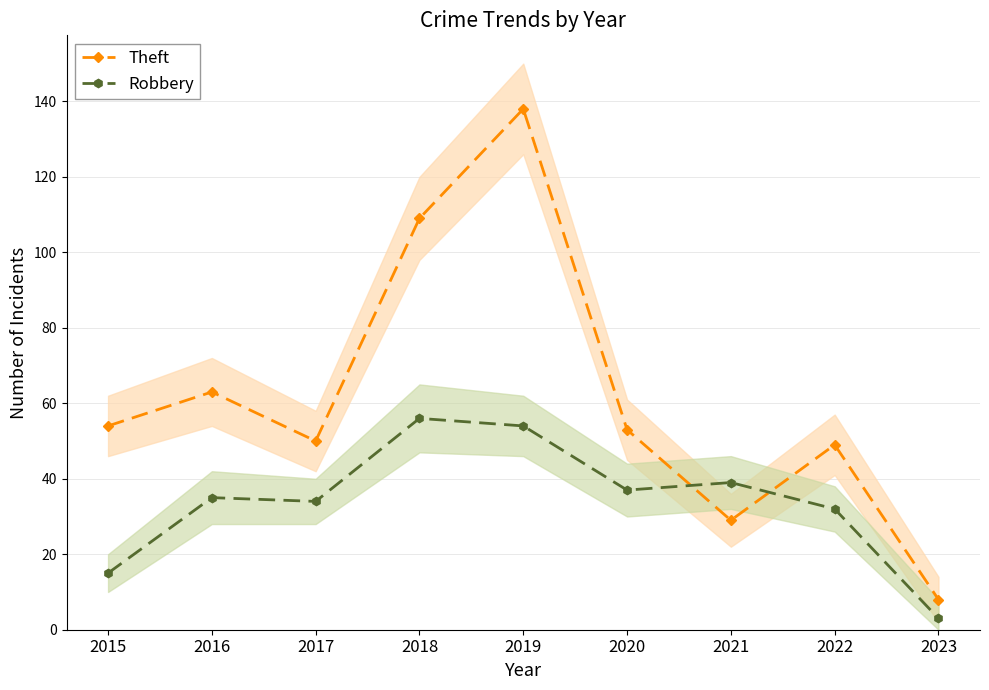

Does the chart display data point markers on the line(s)?

Yes